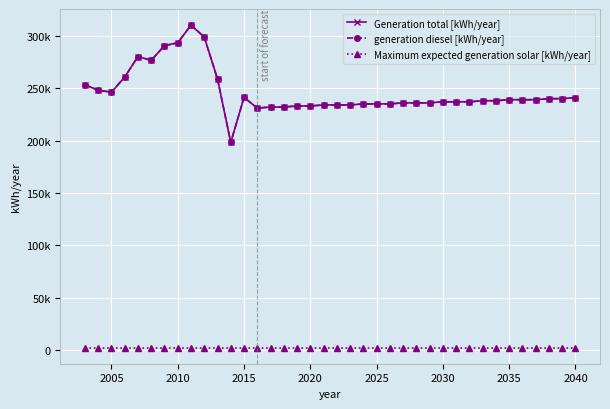

Does the chart have visible grid lines?

Yes